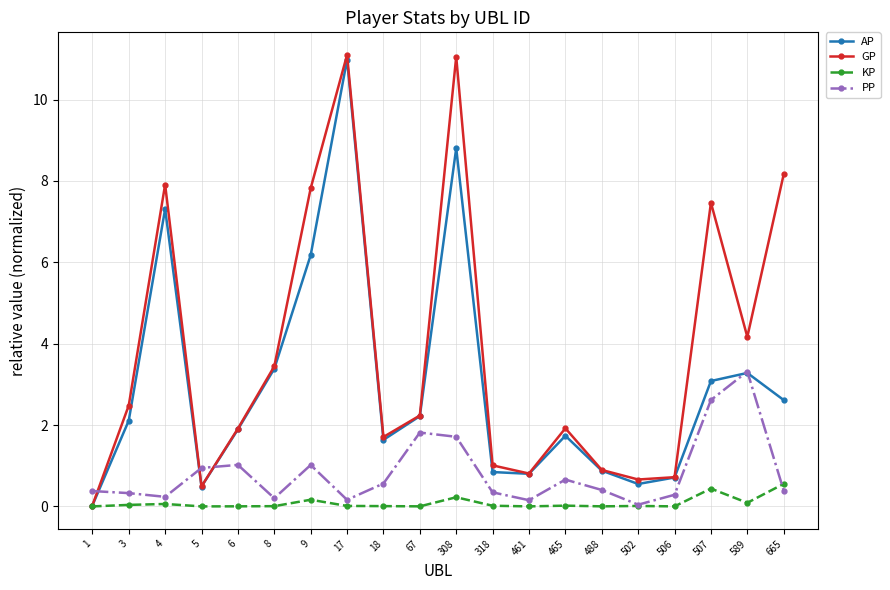

What is the spread (max minus min) of values at 3?

2.4